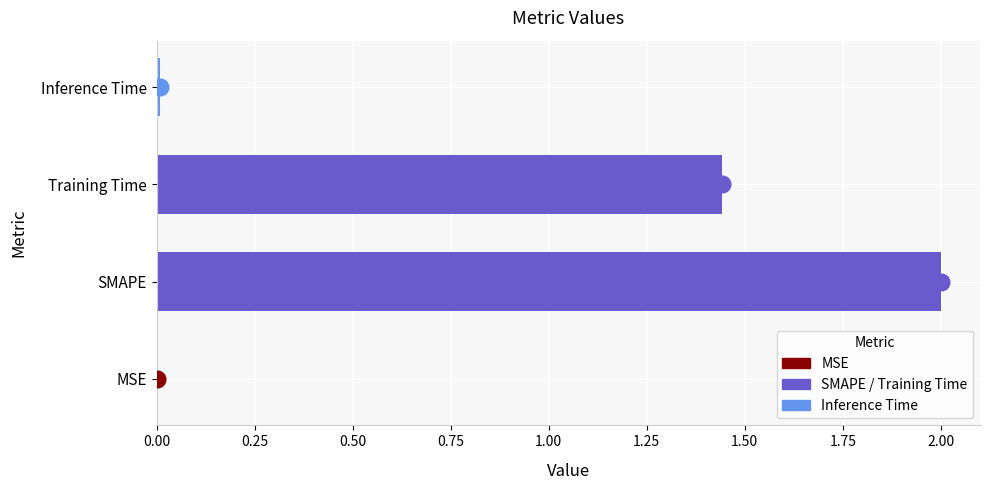

How many data points are above 1?

2